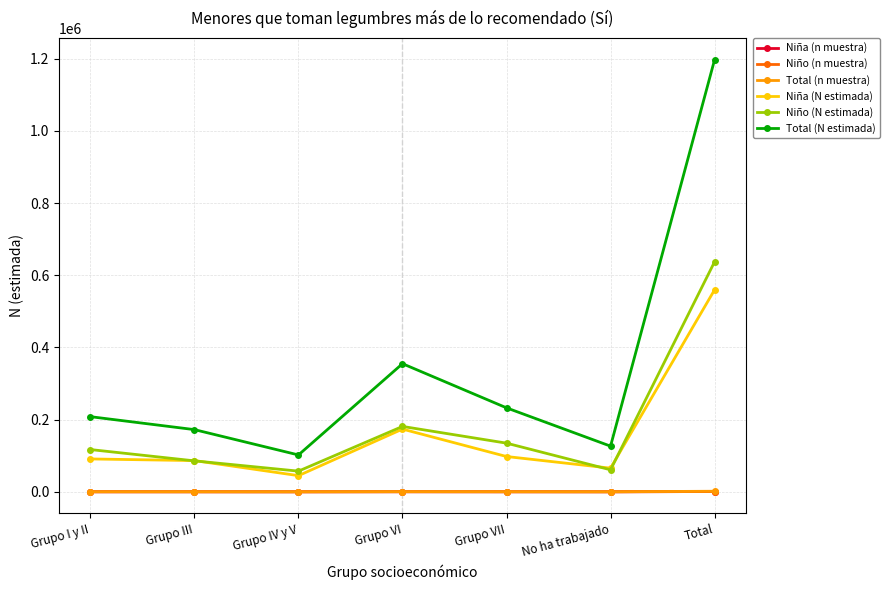

Read the Niño (n muestra) value at Total, to the nearest 10.

830